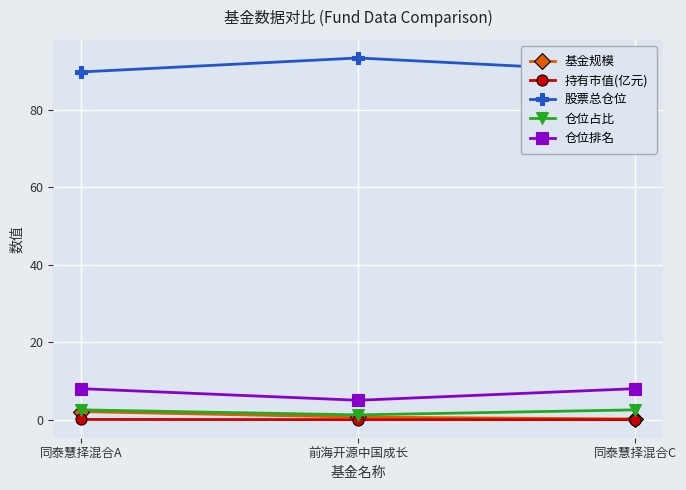

What position from the right is 同泰慧择混合A?

3